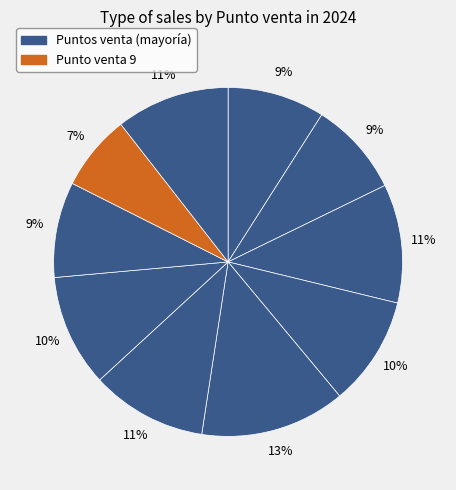

How many slices are in this pie chart?

10